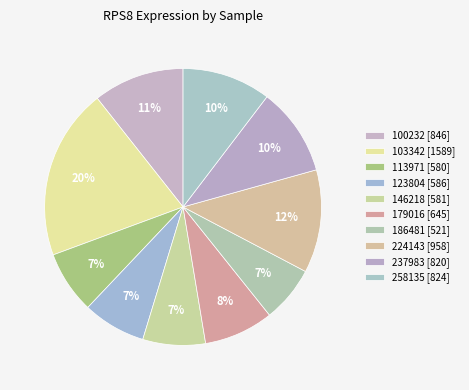

Count the number of slices in the pie.

10